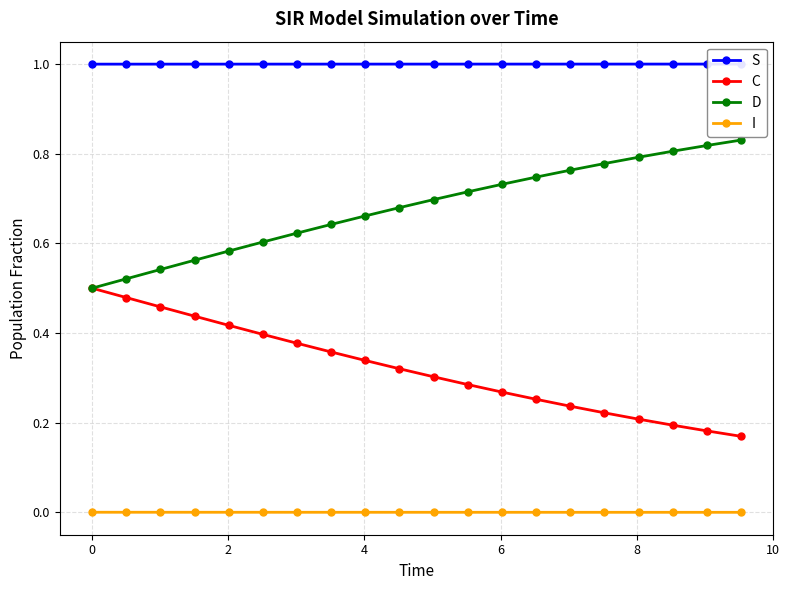

What are all the series names shown in the legend?

S, C, D, I